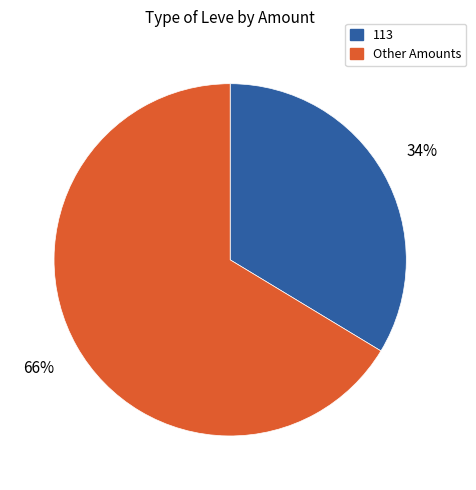

To the nearest percent, what is the average slice percentage?

50%